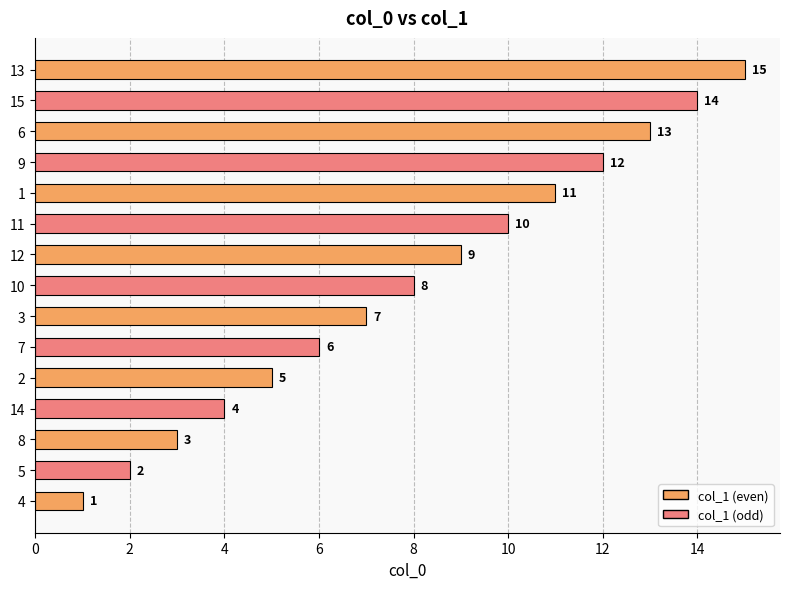

Approximately how many times larger is the value at 7 compared to 13?

0.4